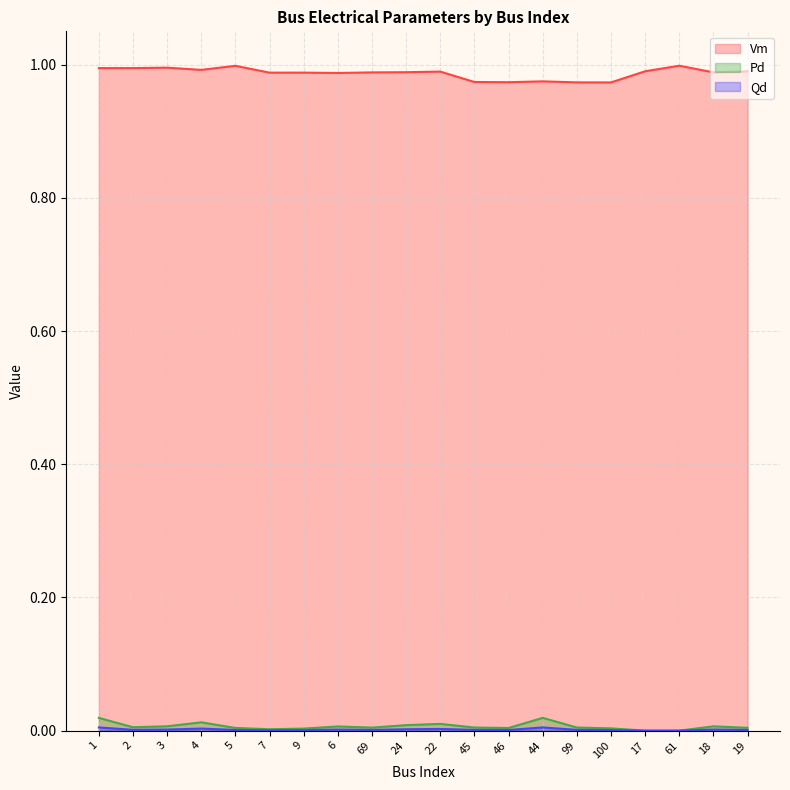

At which category does Pd reach its first local valley?

2